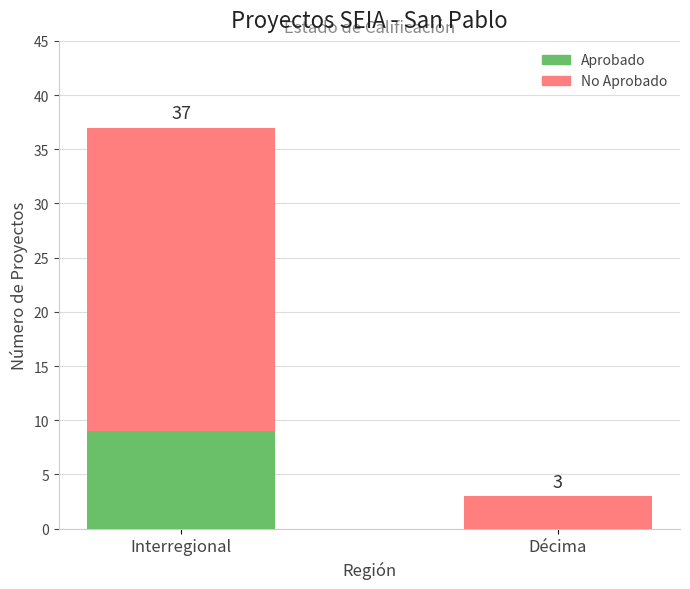

Reading left to right, list the values for the Aprobado series.

Interregional=9	Décima=0